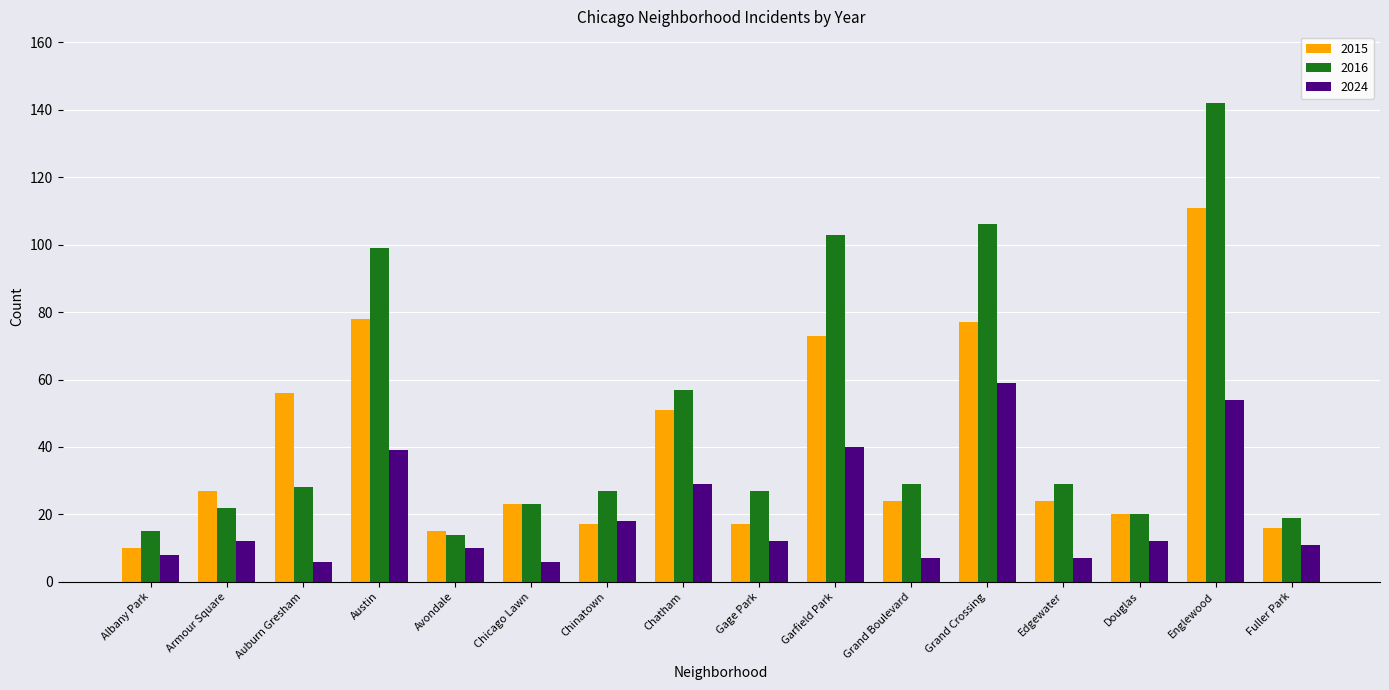

What is the label of the 2nd bar from the right?

Englewood